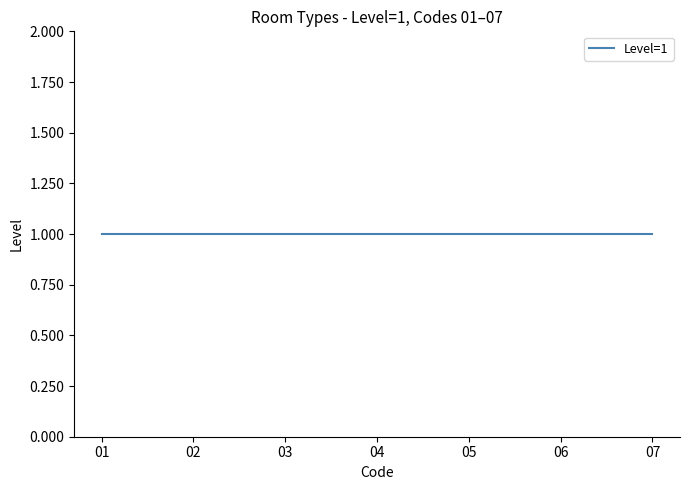

Count the number of categories in the chart.

7